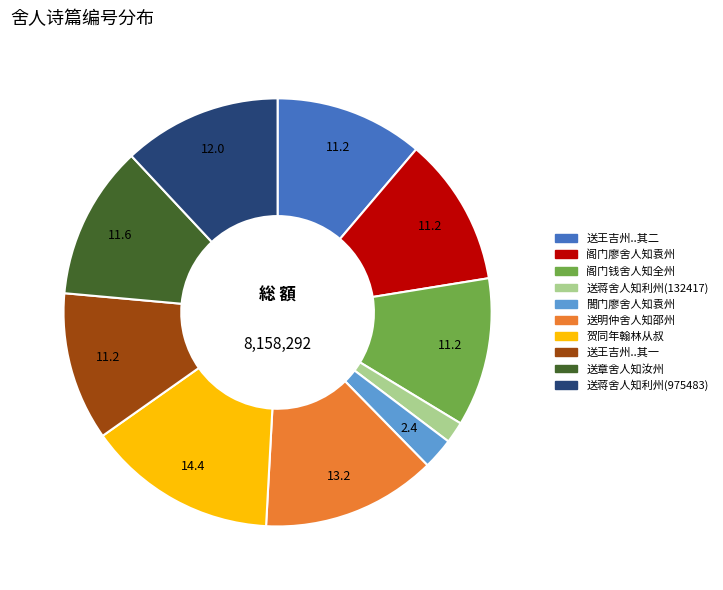

How many segments does this pie chart have?

10